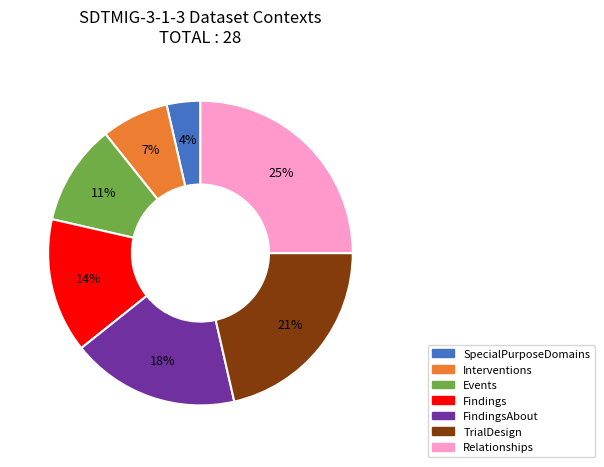

Does any single category account for the majority?

No